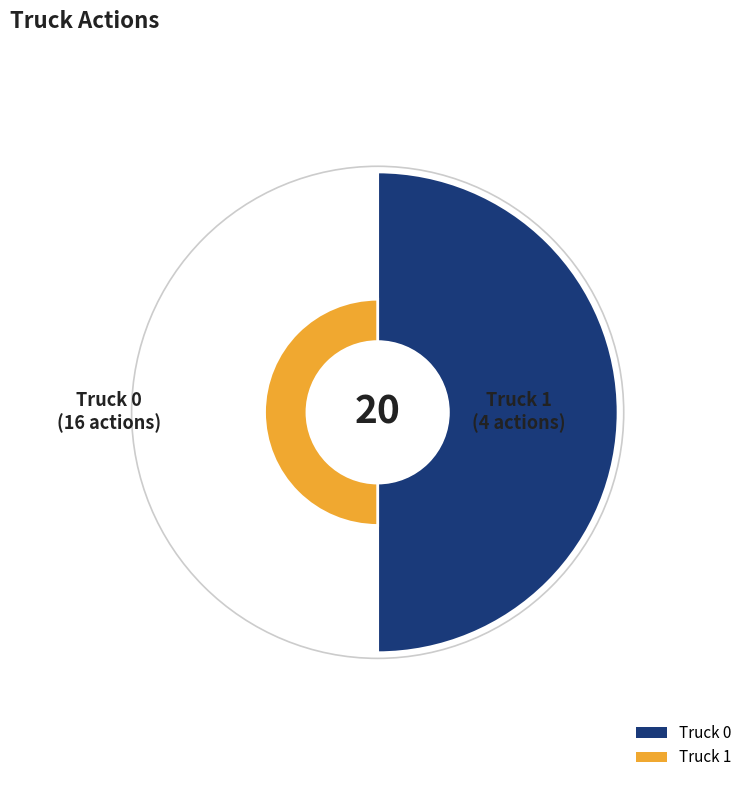

Is it true that Truck 0 is 80% of the pie?

True